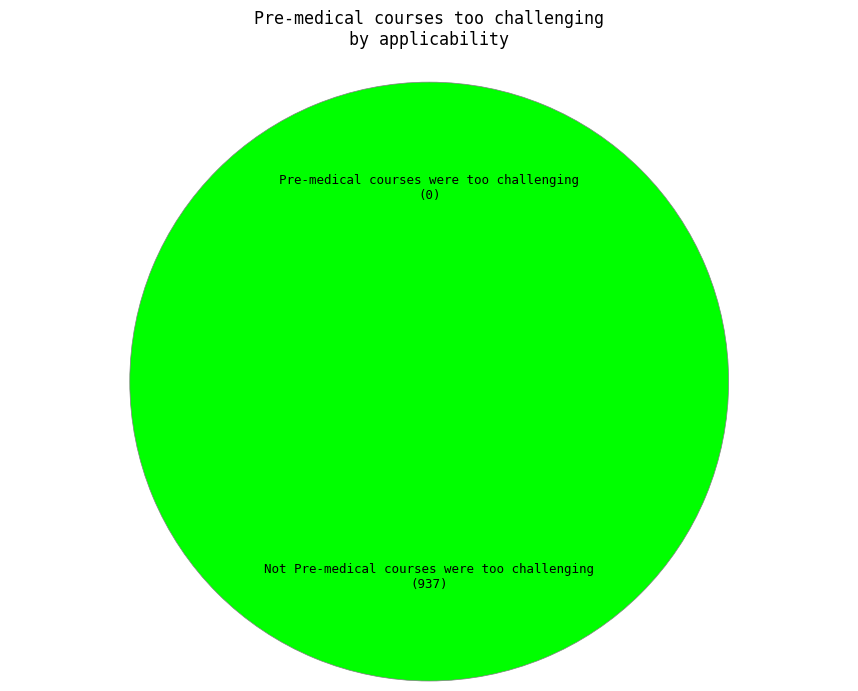

What is the largest slice in the pie chart?

Not Pre-medical courses were too challenging